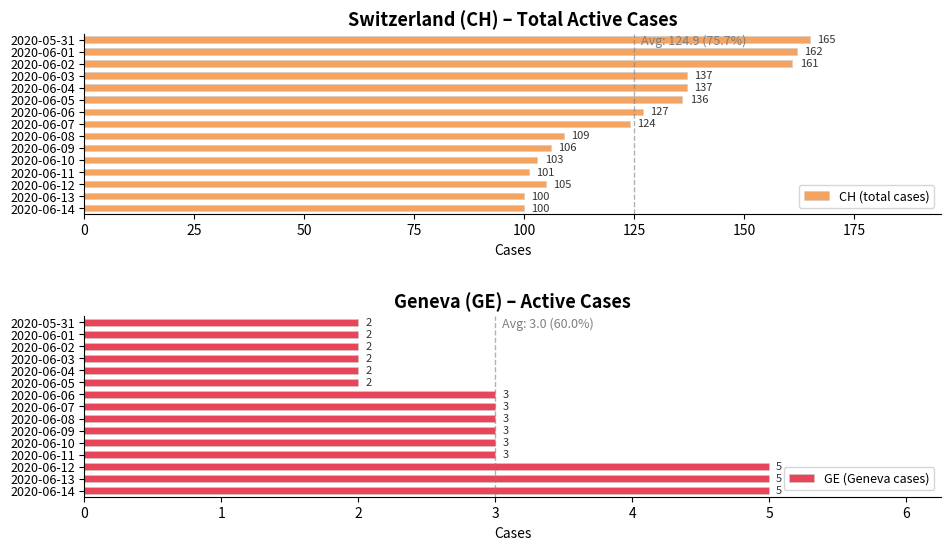

What are all the series names shown in the legend?

CH (total cases), GE (Geneva cases)